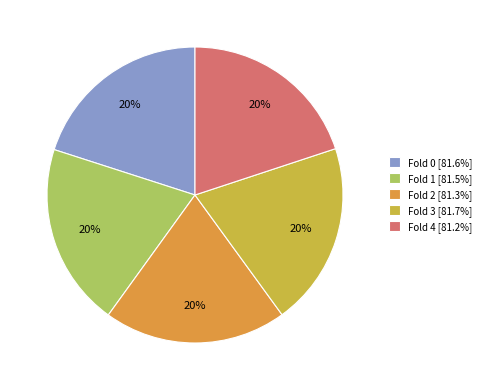

Does Fold 0 [81.6%] represent more than half of the total?

No